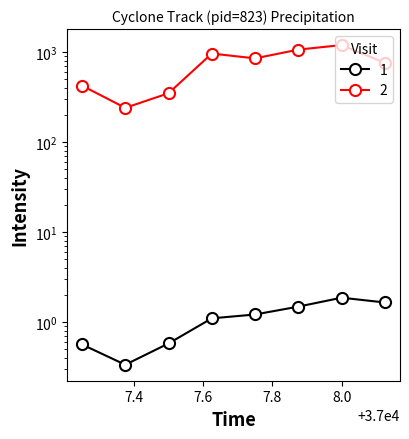

At which category is the sum across all series the highest?

8.0